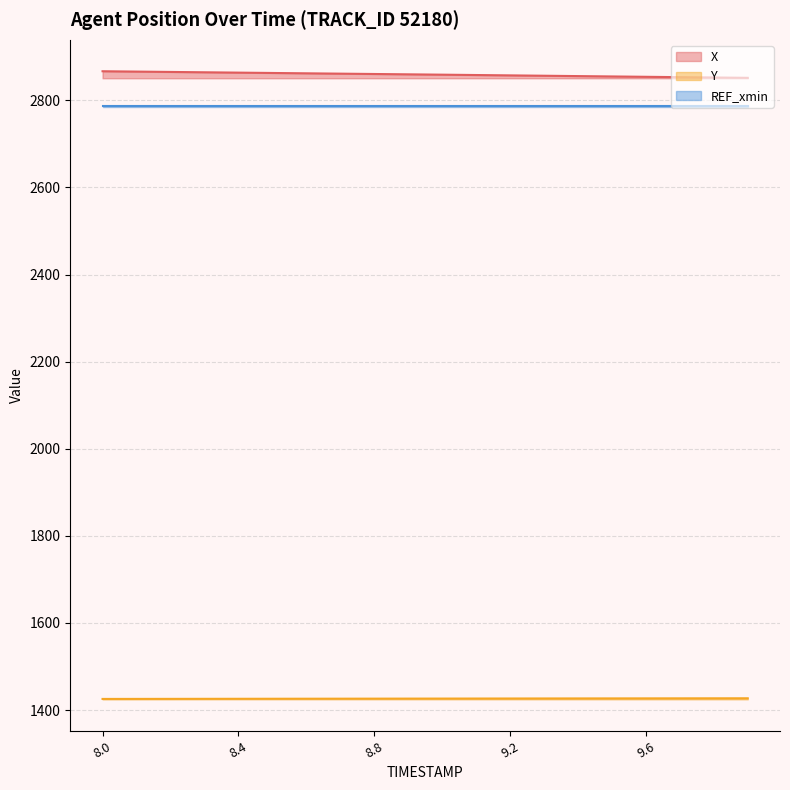

What is the maximum value for X?

2866.8